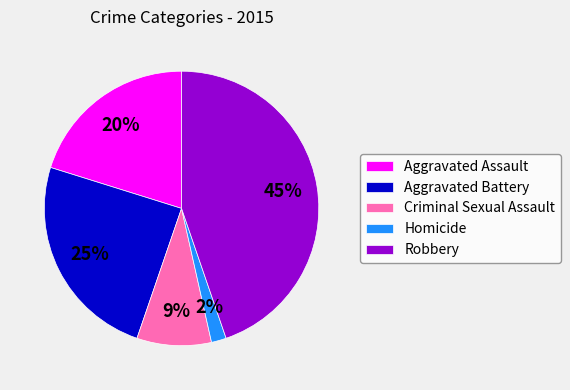

What is the largest slice in the pie chart?

Robbery